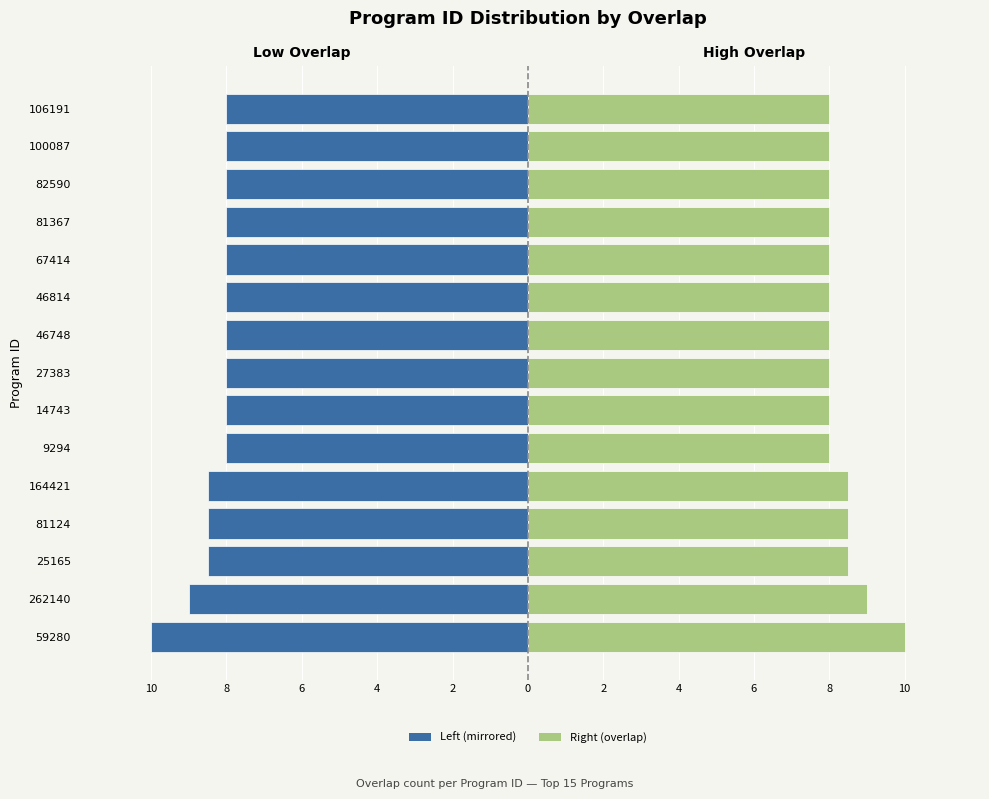

Rank the series by their maximum value, from lowest to highest.

Left, Right